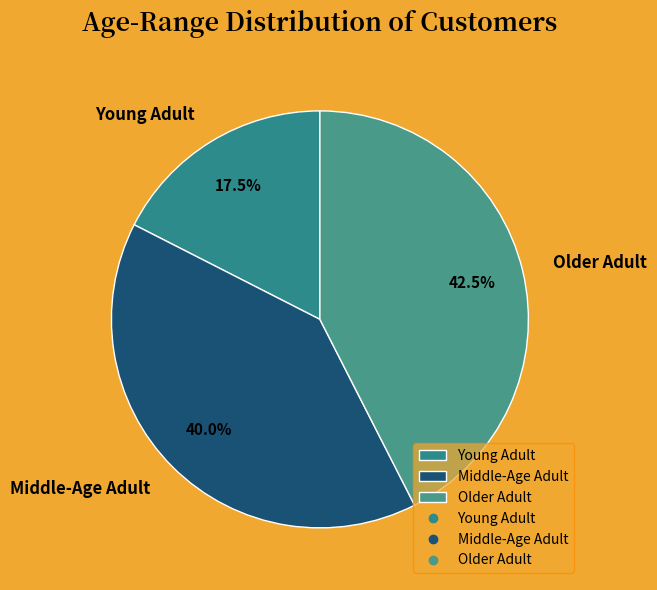

What is the total percentage of Older Adult and Young Adult?

60.0%